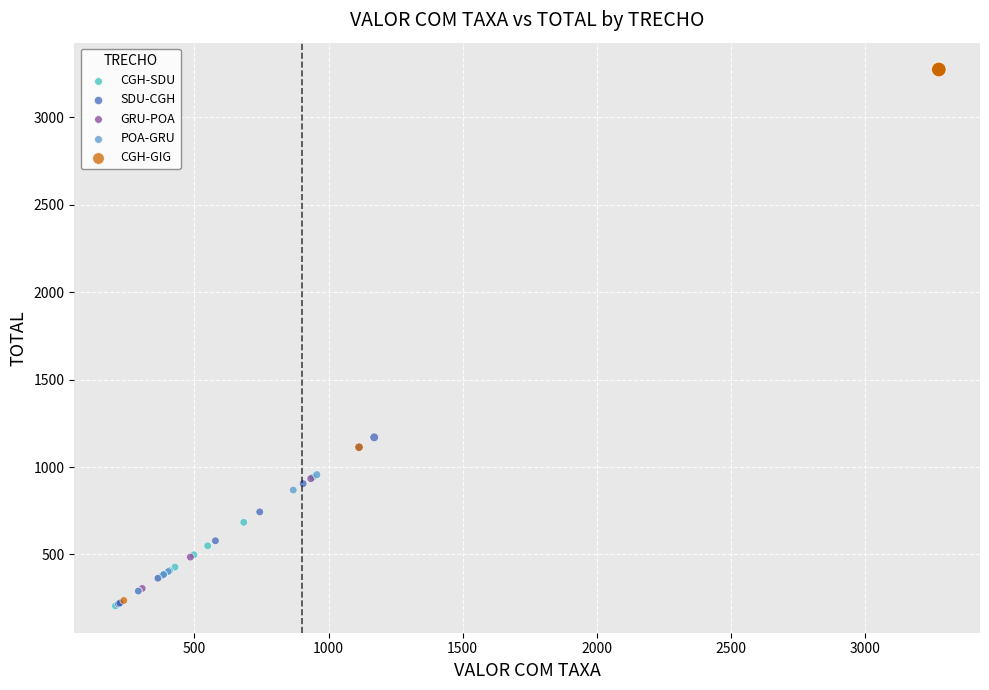

Which series contains the highest Y value?

CGH-GIG